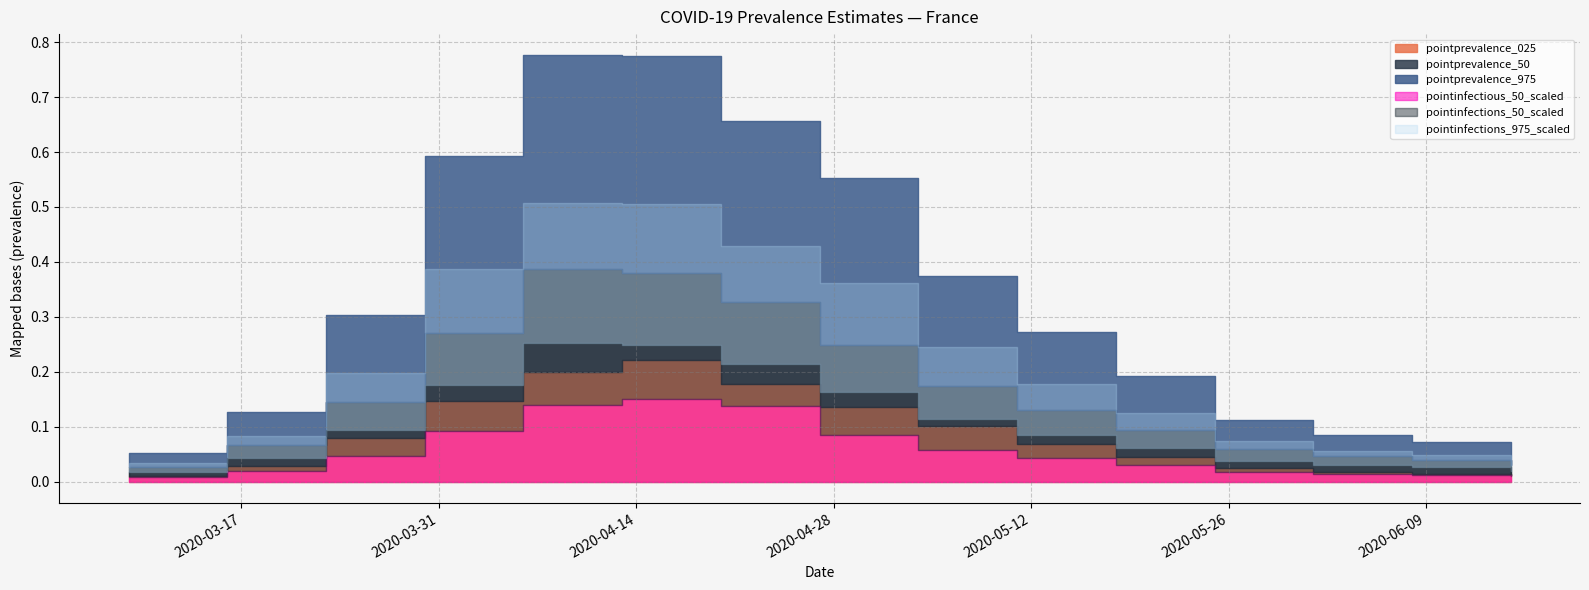

What value does the pointprevalence_50 series have at 2020-03-23?

0.1